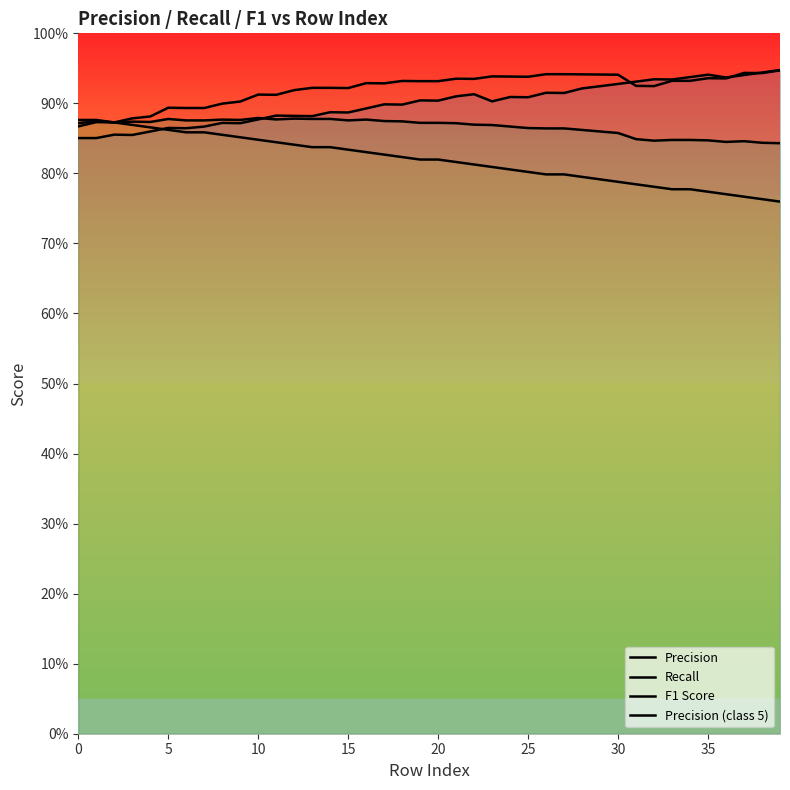

What are all the series names shown in the legend?

Precision, Recall, F1 Score, Precision (class 5)